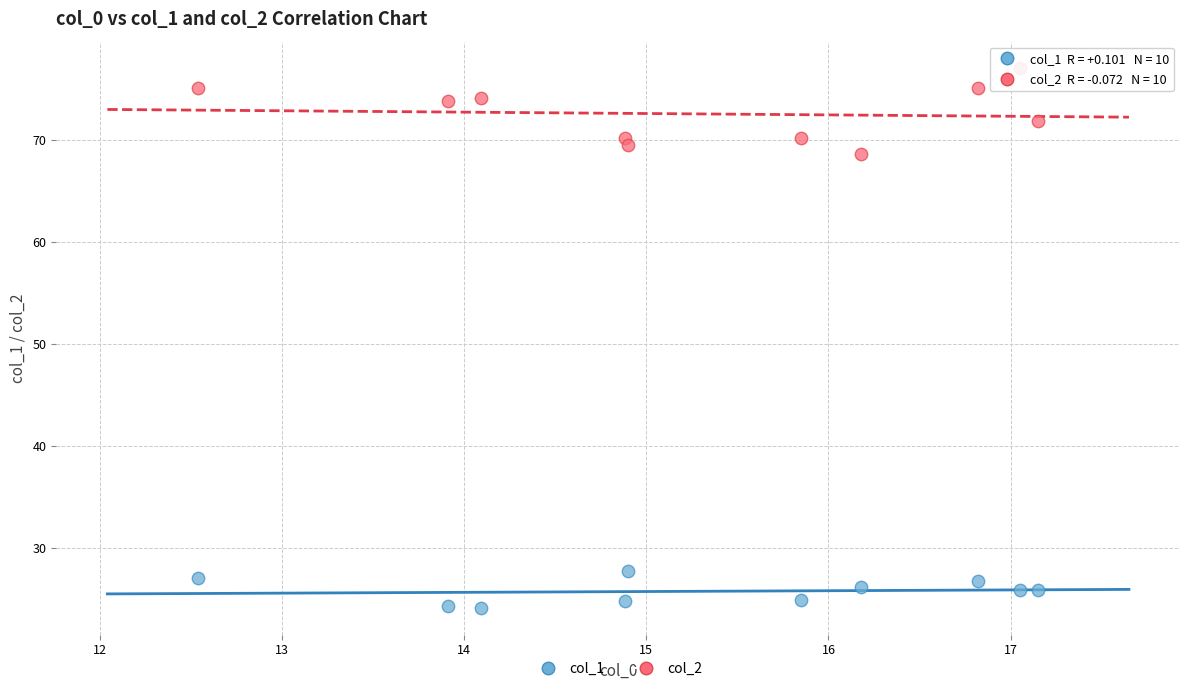

Which series contains the lowest Y value?

col_1